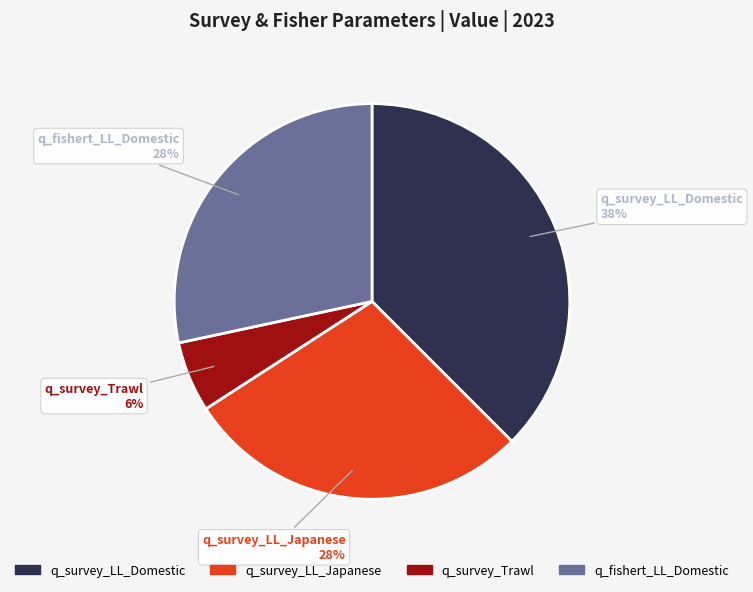

Is the sum of q_survey_LL_Domestic and q_fishert_LL_Domestic greater than half?

Yes